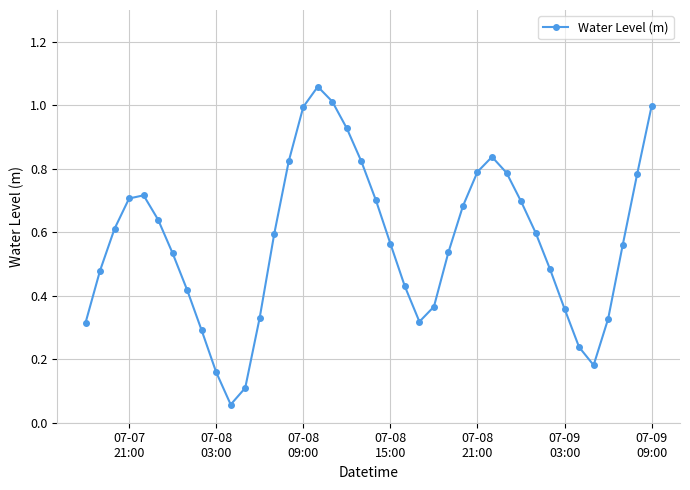

What is the difference between the second highest and minimum values?

1.0